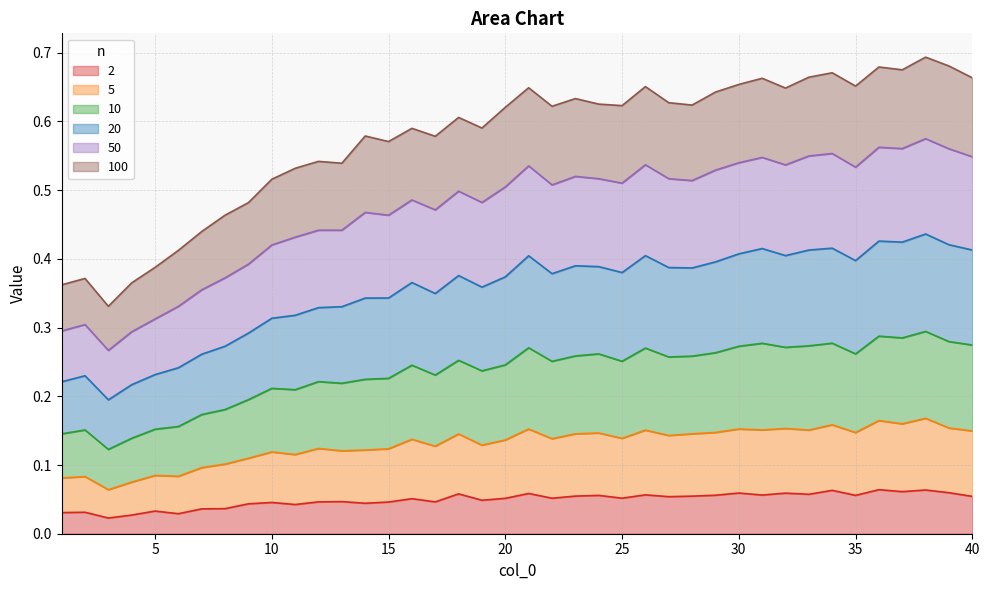

What are all the series names shown in the legend?

2, 5, 10, 20, 50, 100